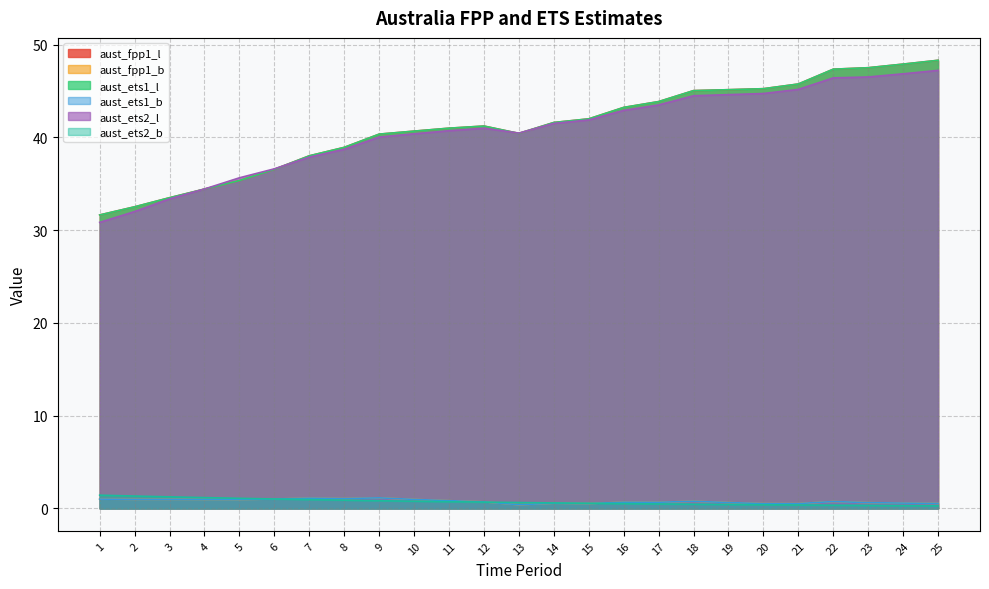

Does the chart have visible grid lines?

Yes